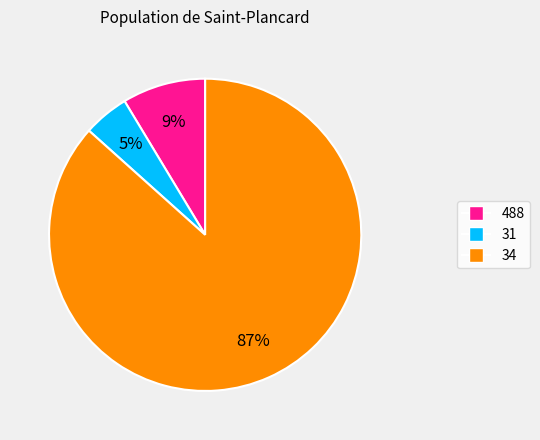

Does 31 represent more than half of the total?

No